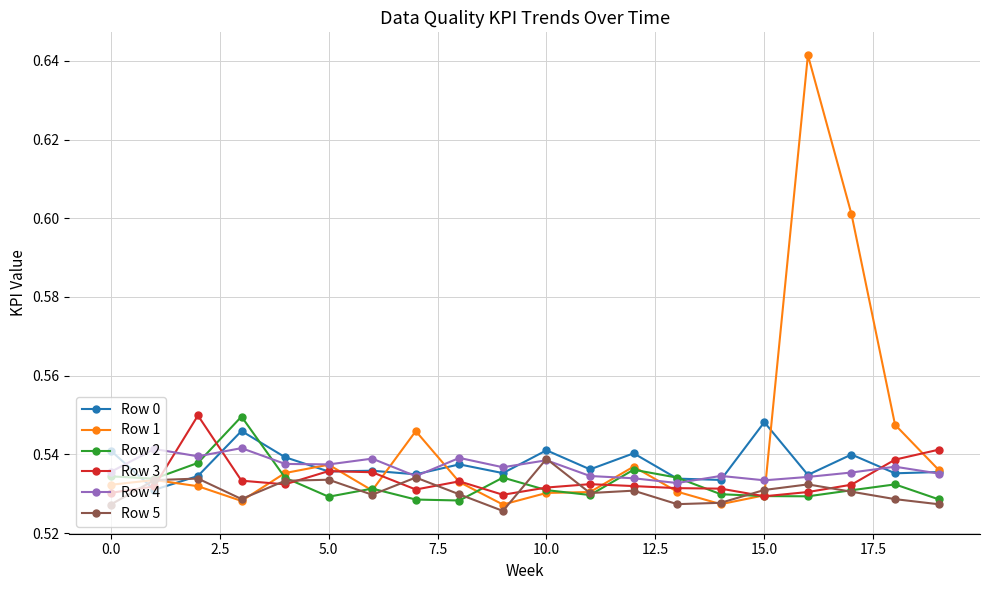

How many Row 5 values are between 0 and 1?

20